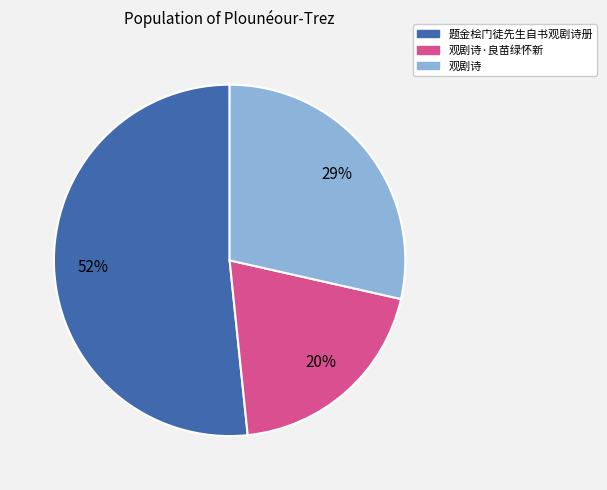

Is there any slice that represents more than half of the pie?

Yes